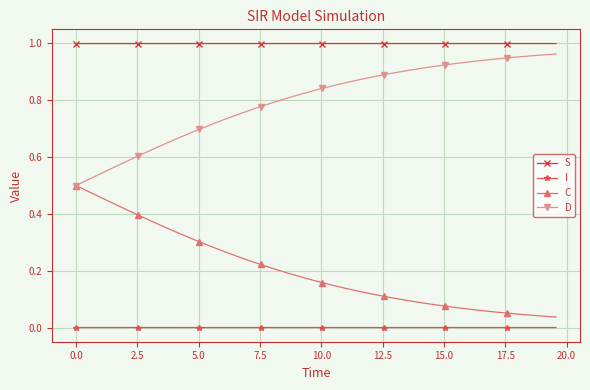

Rank the series by their average value, from lowest to highest.

I, C, D, S